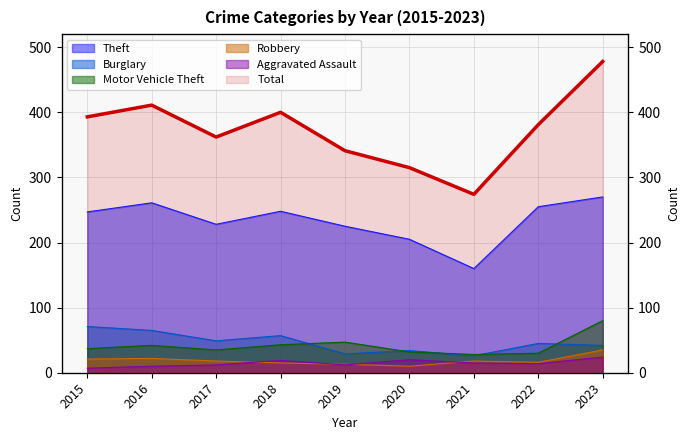

How many data points in Motor Vehicle Theft are above 37?

4